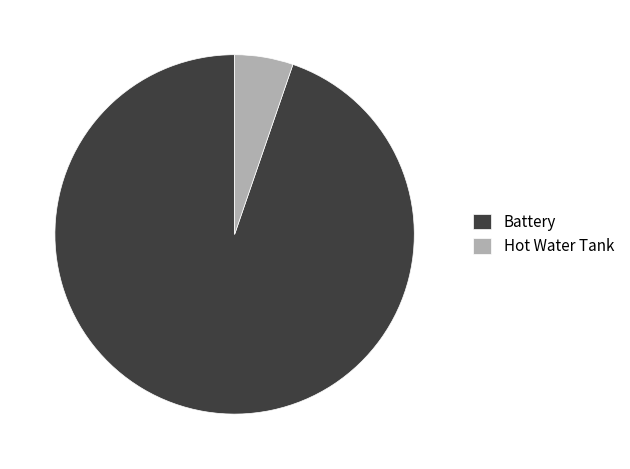

Rank the categories by value from lowest to highest.

Hot Water Tank, Battery